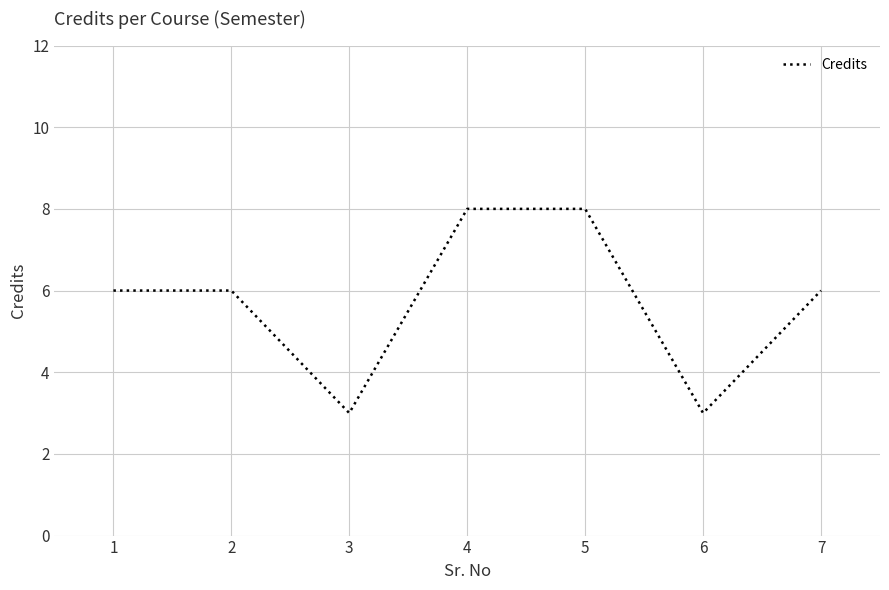

Reading left to right, what are all the values shown in this chart?

6	6	3	8	8	3	6